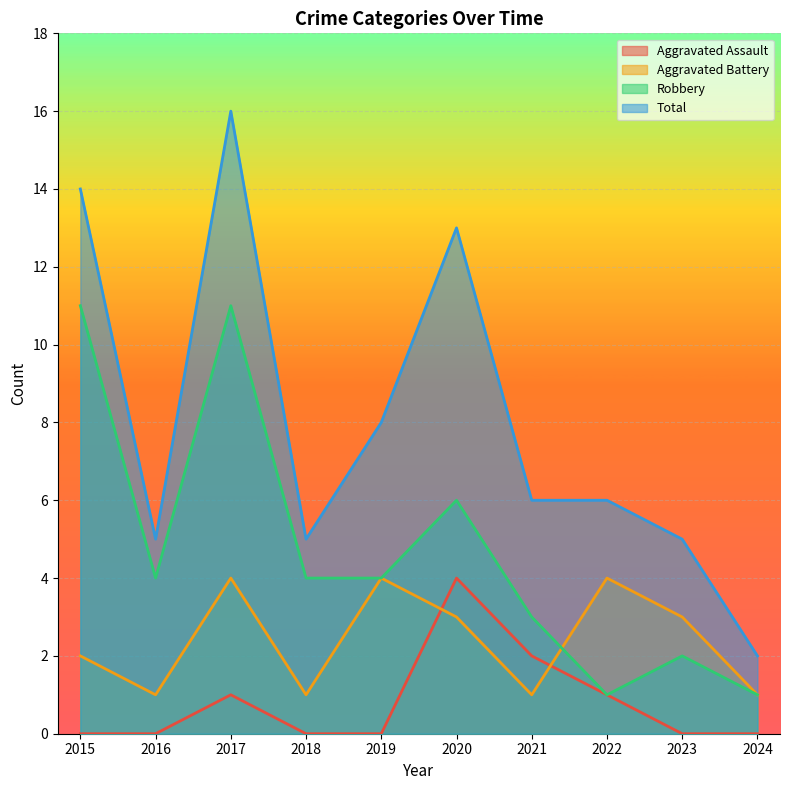

How many values in the Aggravated Battery series exceed 3?

3